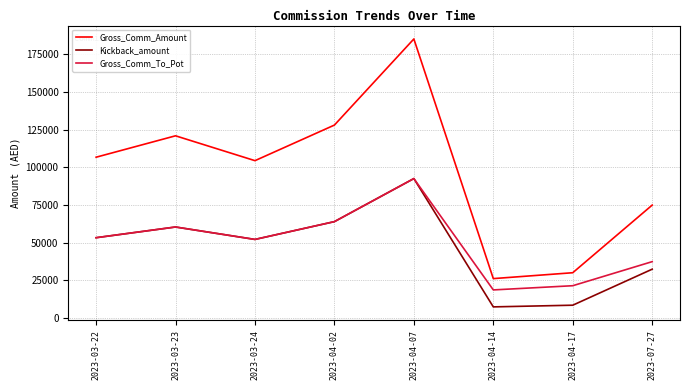

Is it true that Gross_Comm_Amount equals 104467.0 at 2023-03-24?

True